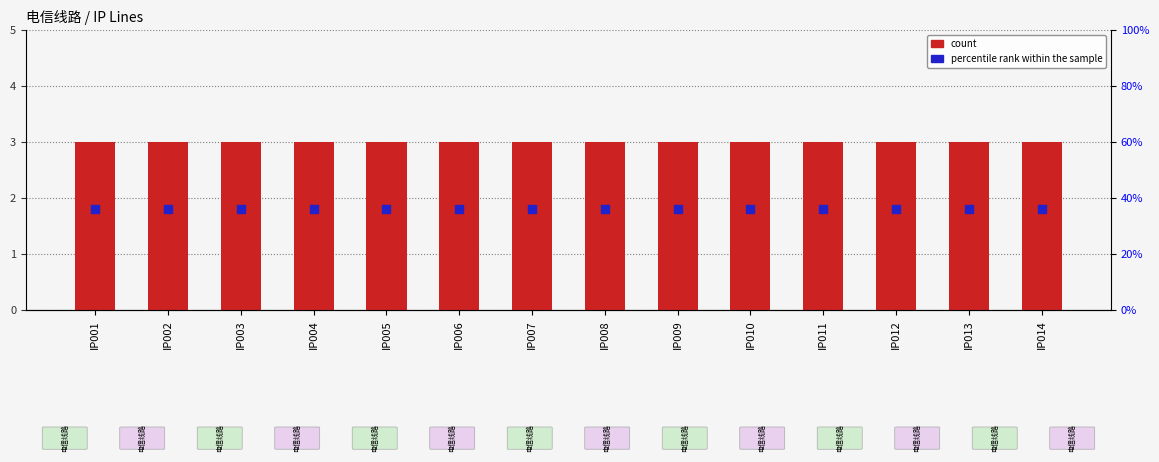

Which series reaches the minimum Y coordinate?

percentile rank within the sample